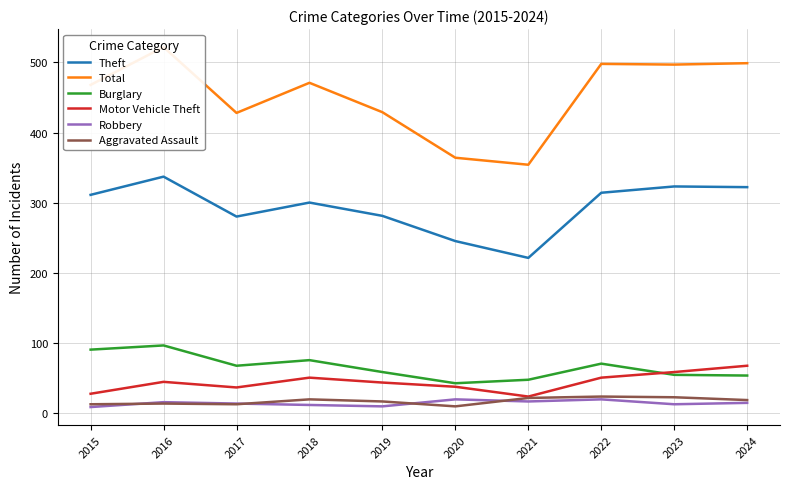

Reading left to right, list all the values displayed in this chart.

Theft: 2015=311	2016=337	2017=280	2018=300	2019=281	2020=245	2021=221	2022=314	2023=323	2024=322
Total: 2015=468	2016=522	2017=428	2018=471	2019=429	2020=364	2021=354	2022=498	2023=497	2024=499
Burglary: 2015=90	2016=96	2017=67	2018=75	2019=58	2020=42	2021=47	2022=70	2023=54	2024=53
Motor Vehicle Theft: 2015=27	2016=44	2017=36	2018=50	2019=43	2020=37	2021=23	2022=50	2023=58	2024=67
Robbery: 2015=8	2016=15	2017=13	2018=11	2019=9	2020=19	2021=16	2022=19	2023=12	2024=14
Aggravated Assault: 2015=12	2016=13	2017=12	2018=19	2019=16	2020=9	2021=21	2022=23	2023=22	2024=18